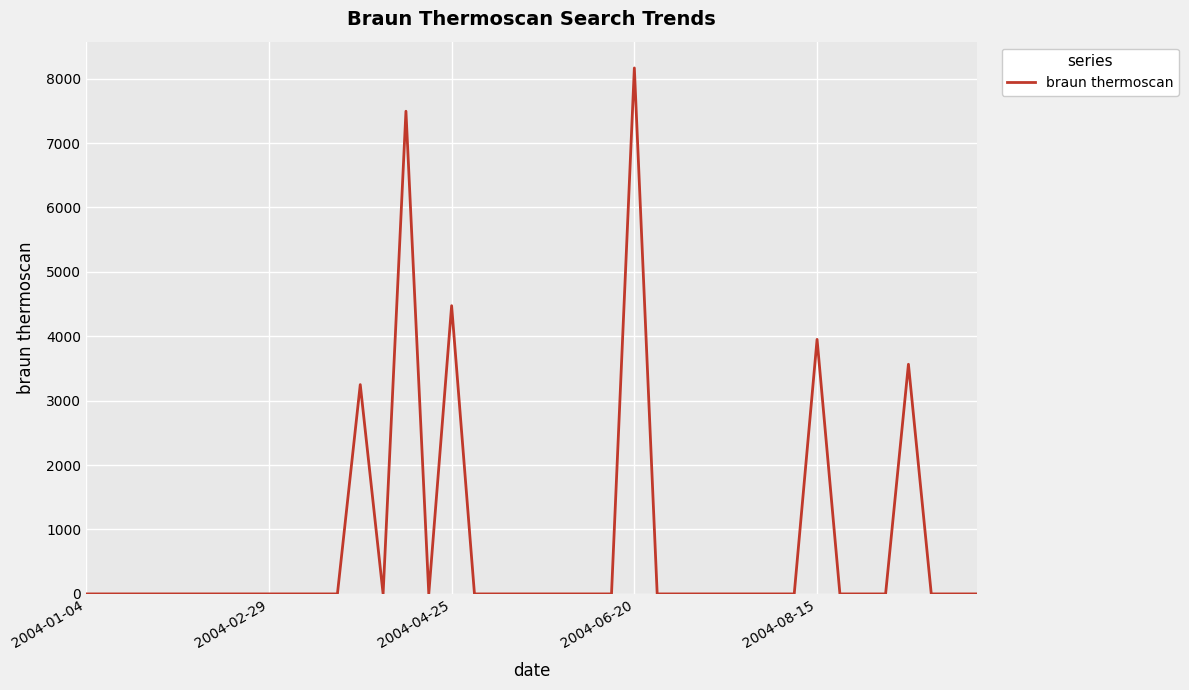

What is the maximum value shown in the chart?

8165.4